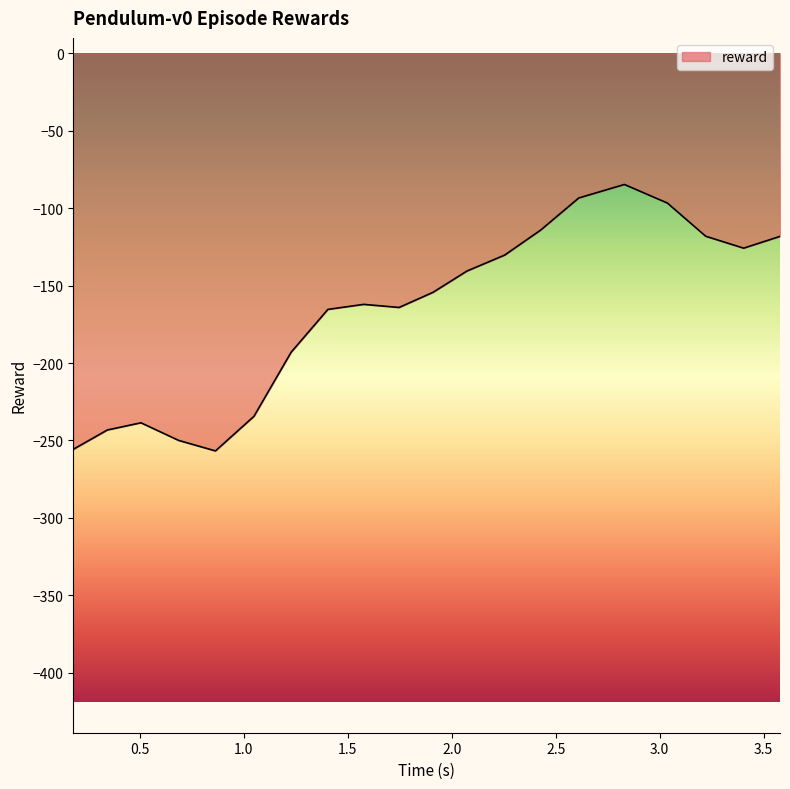

What is the minimum value shown in the chart?

-256.8